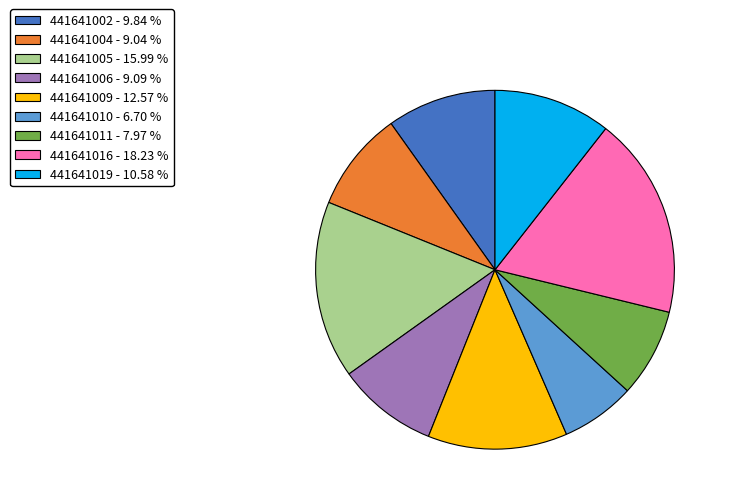

Between 441641009 - 12.57 % and 441641016 - 18.23 %, which is larger?

441641016 - 18.23 %